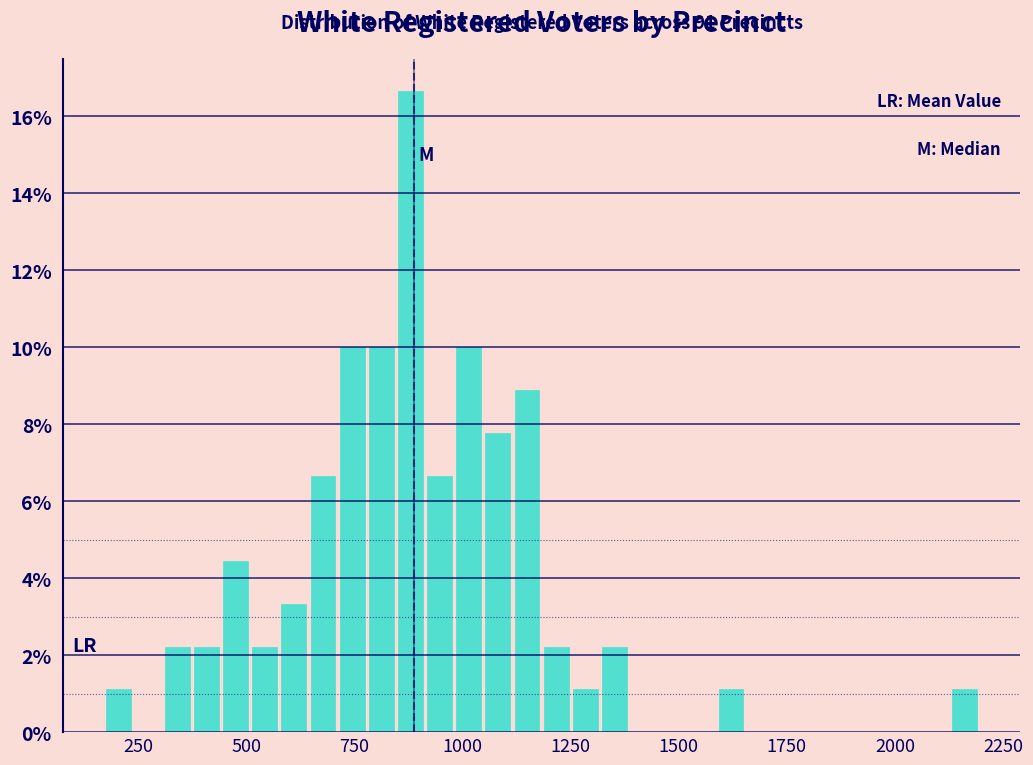

Read against the x-axis, roughly where is the centre of the tallest bar?

900